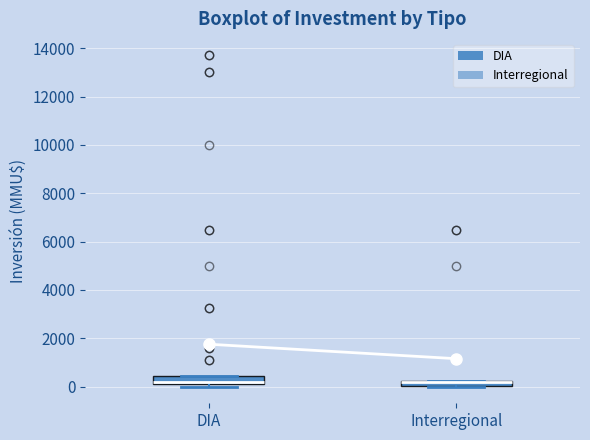

Where is the upper edge of the box for DIA on the y-axis? The values are not printed on the chart, so give them approximately, as read against the axis.

400